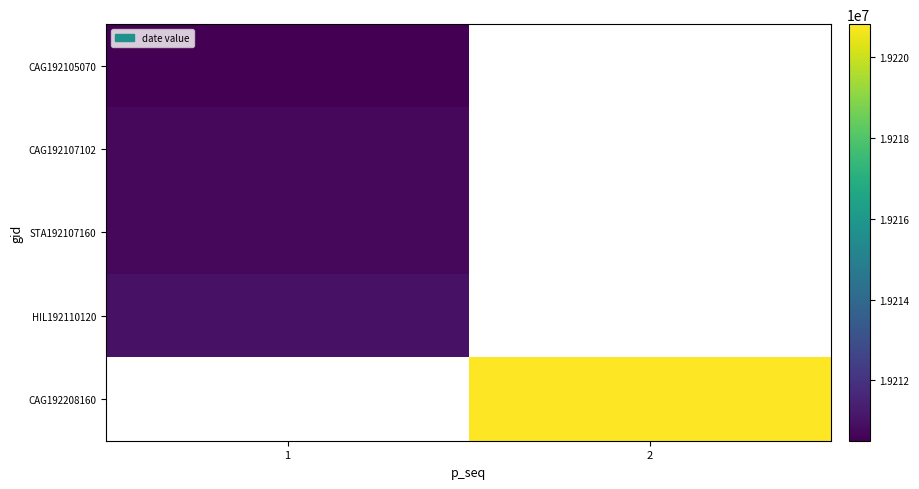

What is the greatest value displayed?

19220816.0